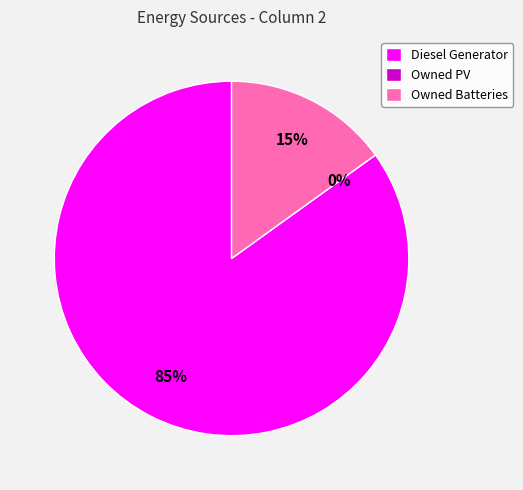

Which category accounts for the majority?

Diesel Generator